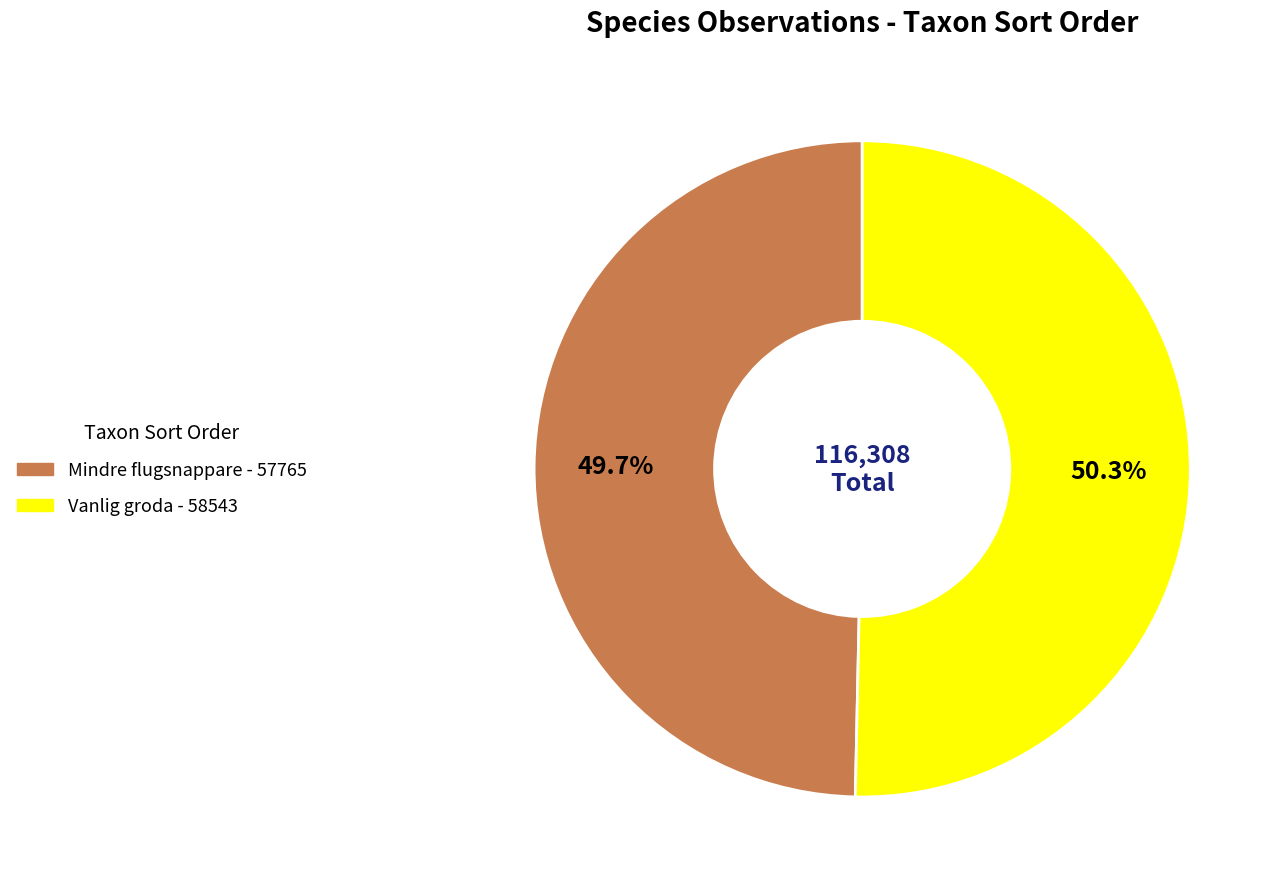

Count the number of slices in the pie.

2